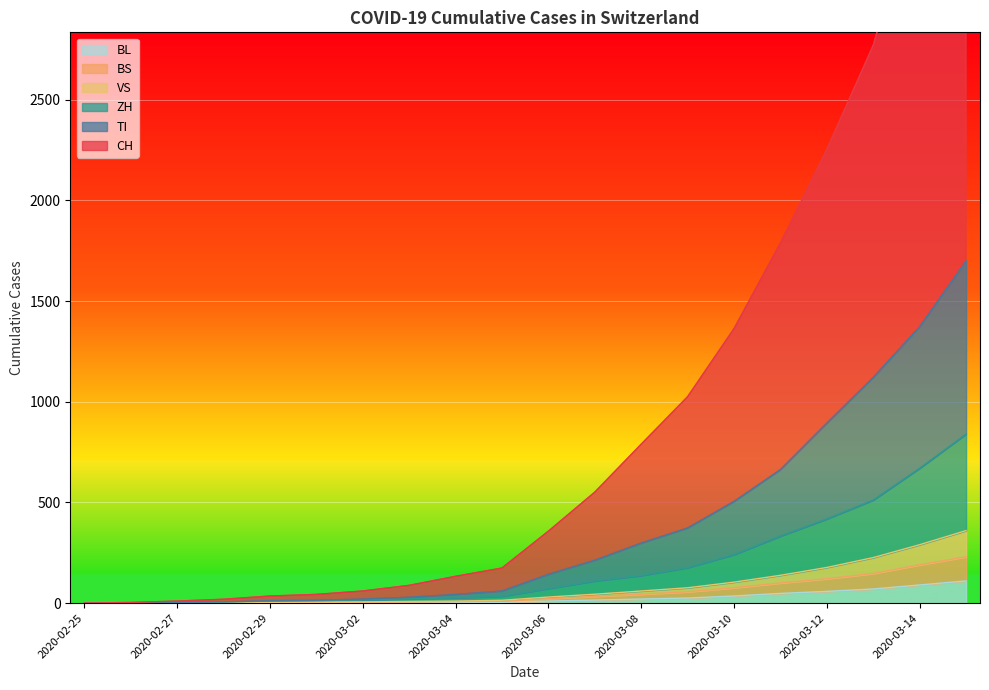

Which category has the highest value in the BL series?

2020-03-15